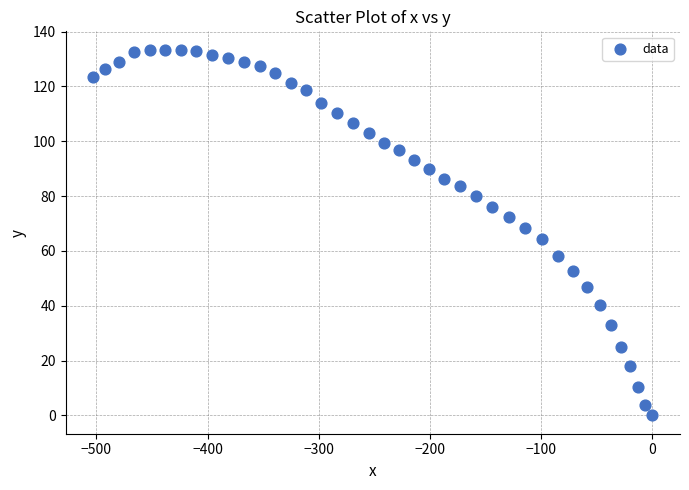

What is the range of X values (max minus min)?

502.7